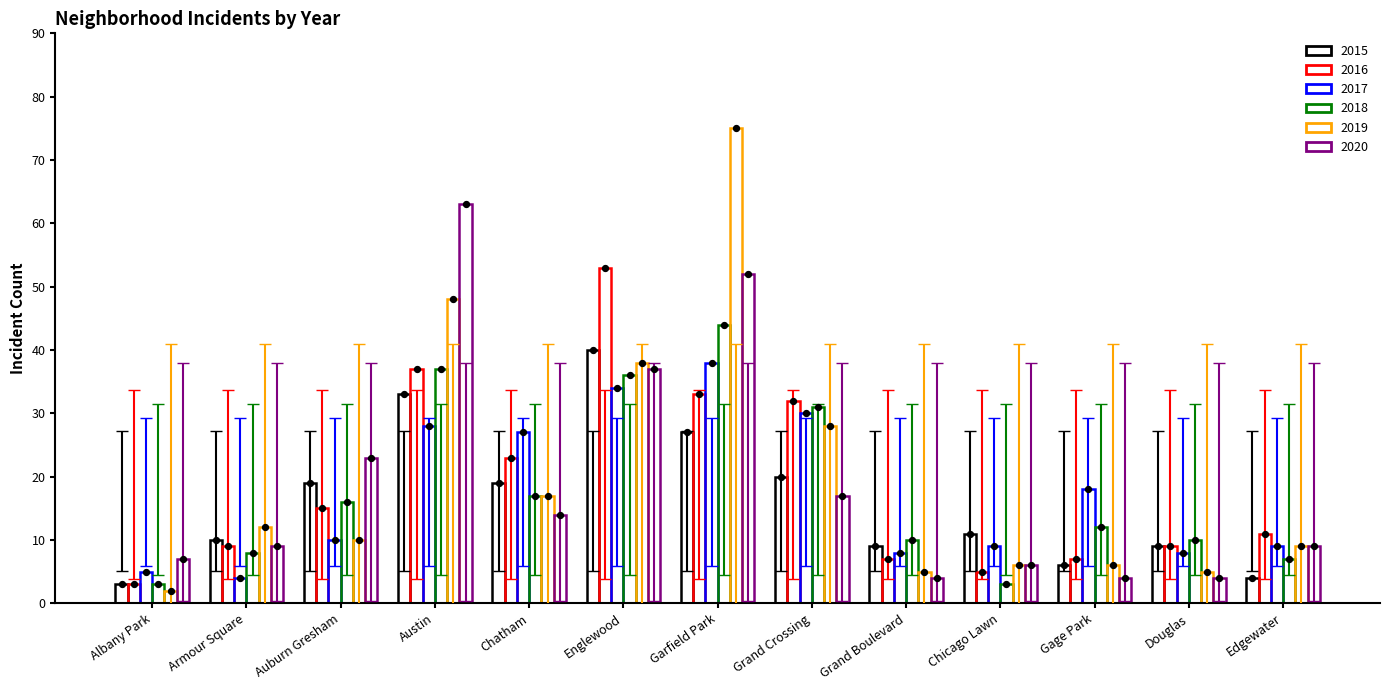

Which series reaches the maximum Y coordinate?

2019